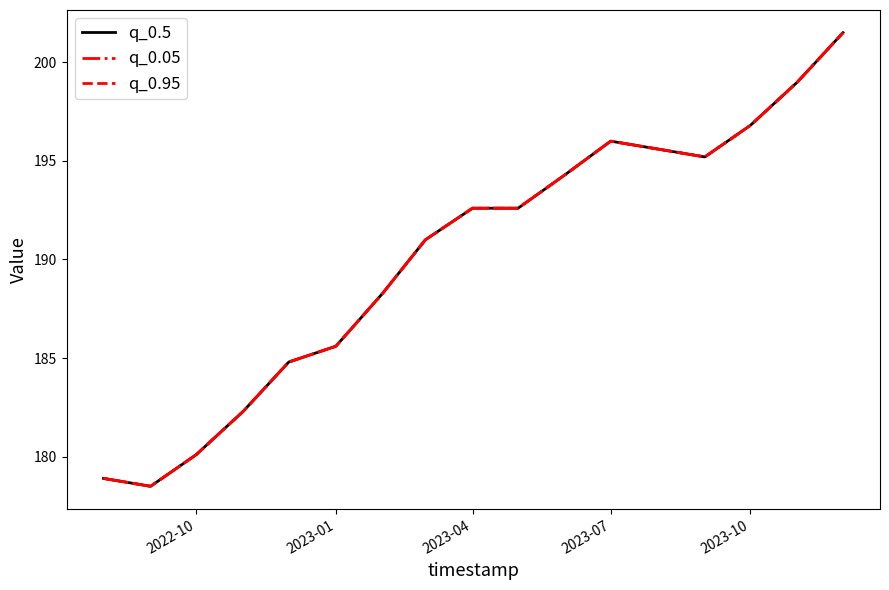

Does the chart display data point markers on the line(s)?

No